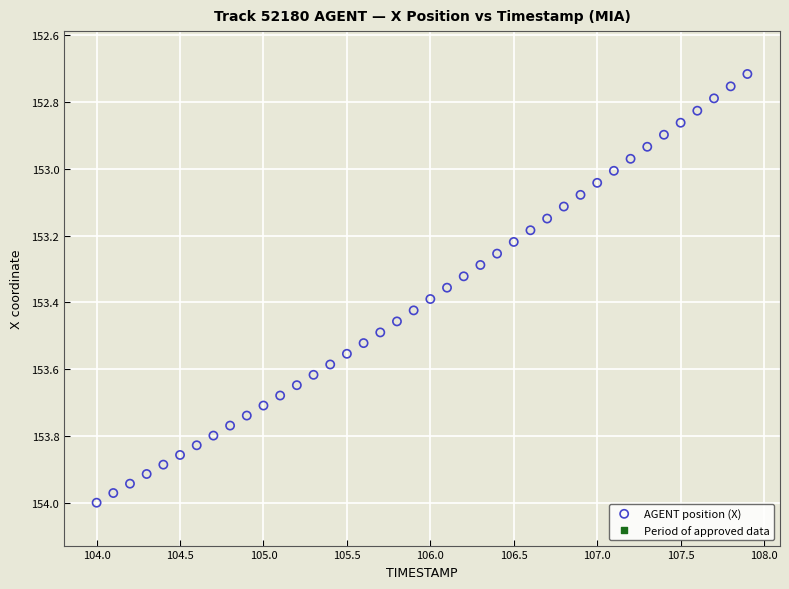

What is the range of Y values (max minus min)?

1.3